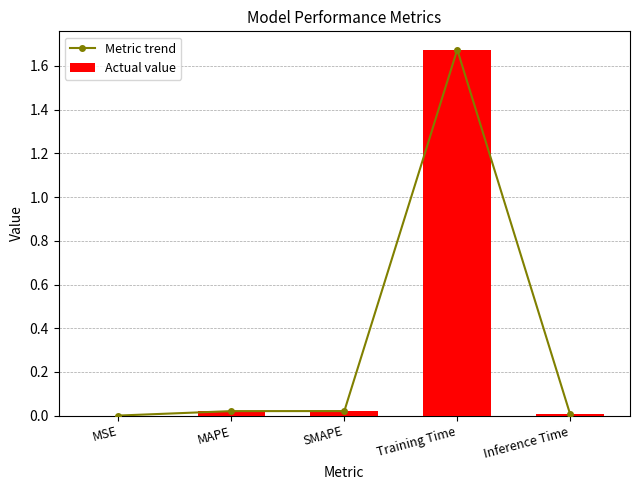

True or false: Actual value has a value of 0.0 at Inference Time.

True